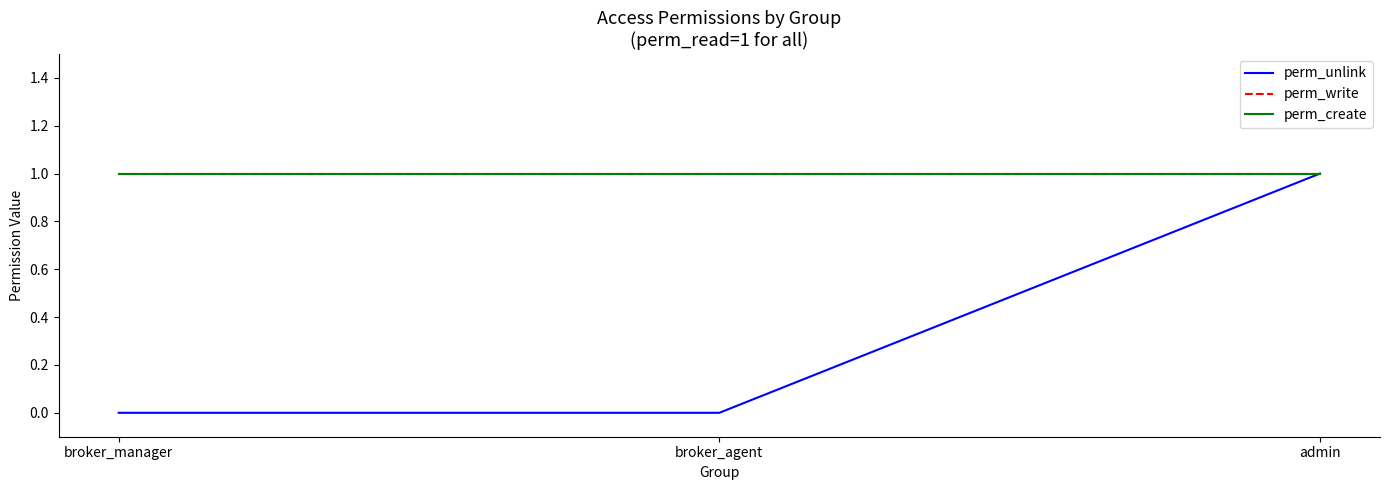

What is the spread (max minus min) of values at broker_manager?

1